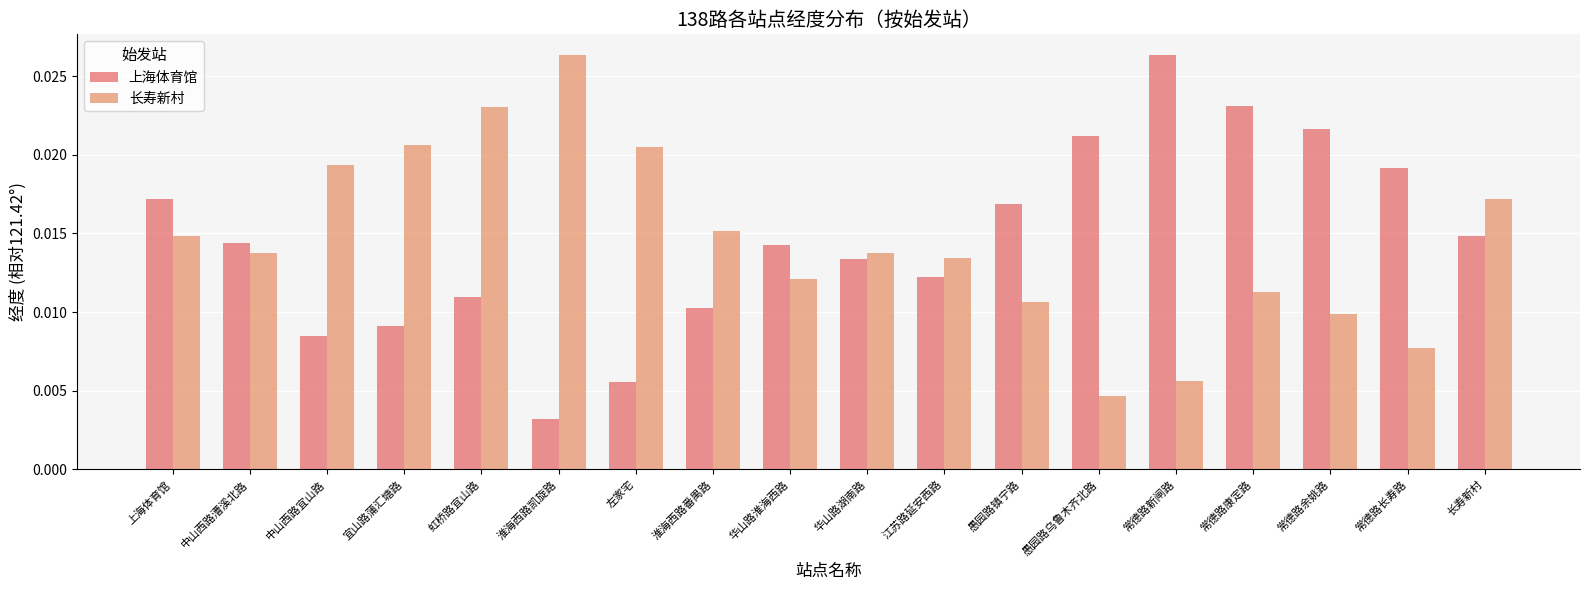

How many groups of bars are there?

18